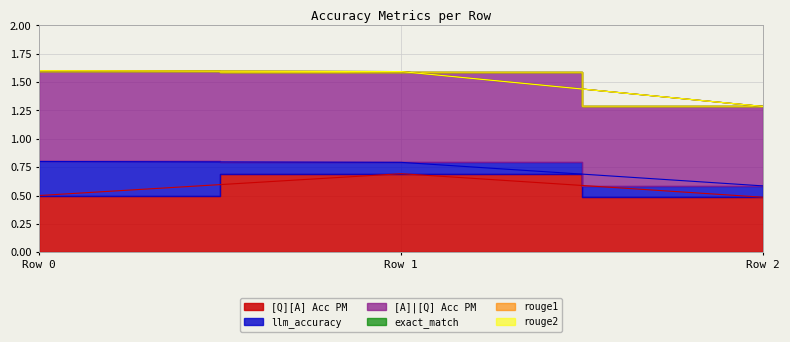

Reading left to right, list all the values displayed in this chart.

[Q][A] Acc PM: 0=0.5	0=0.7	0=0.5
llm_accuracy: 0=0.3	0=0.1	0=0.1
[A]|[Q] Acc PM: 0=0.8	0=0.8	0=0.7
exact_match: 0=0.0	0=0.0	0=0.0
rouge1: 0=0.0	0=0.0	0=0.0
rouge2: 0=0.0	0=0.0	0=0.0